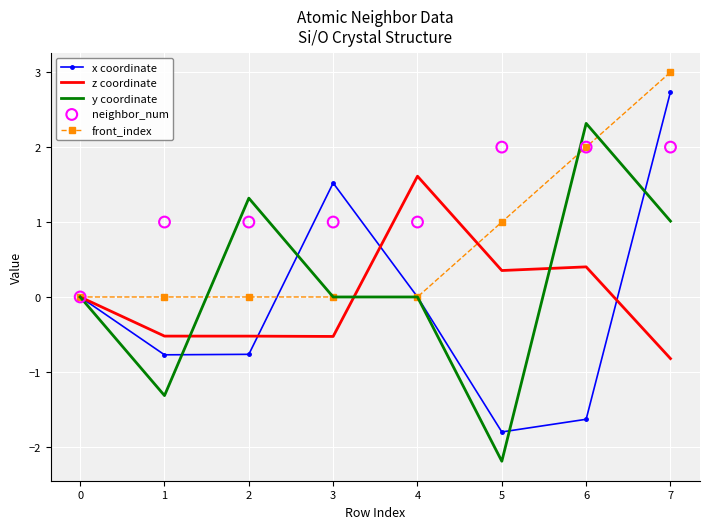

What are all the series names shown in the legend?

x coordinate, z coordinate, y coordinate, front_index, neighbor_num